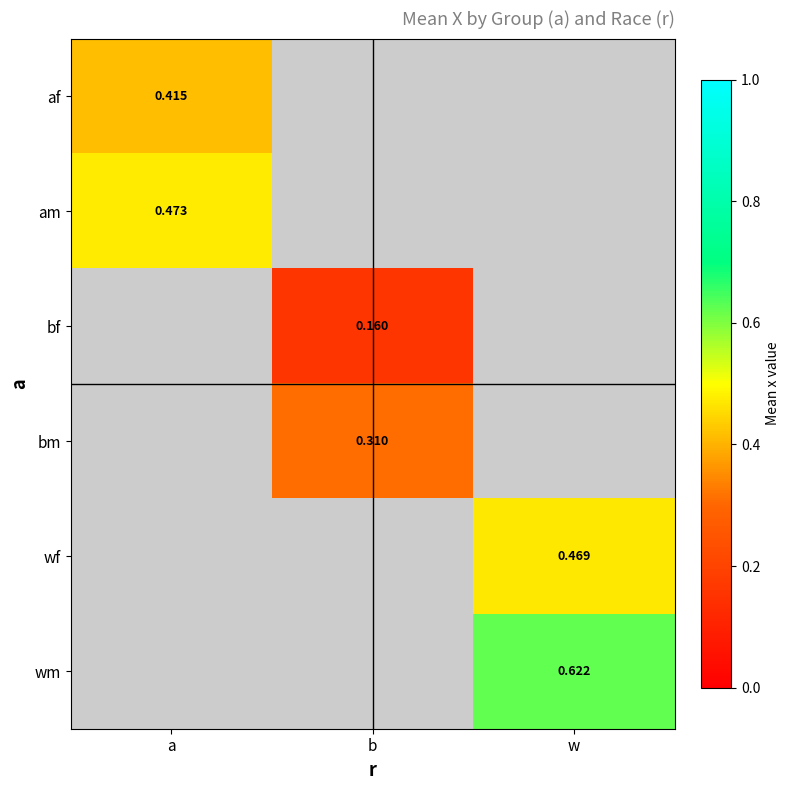

Count the number of categories in the chart.

3